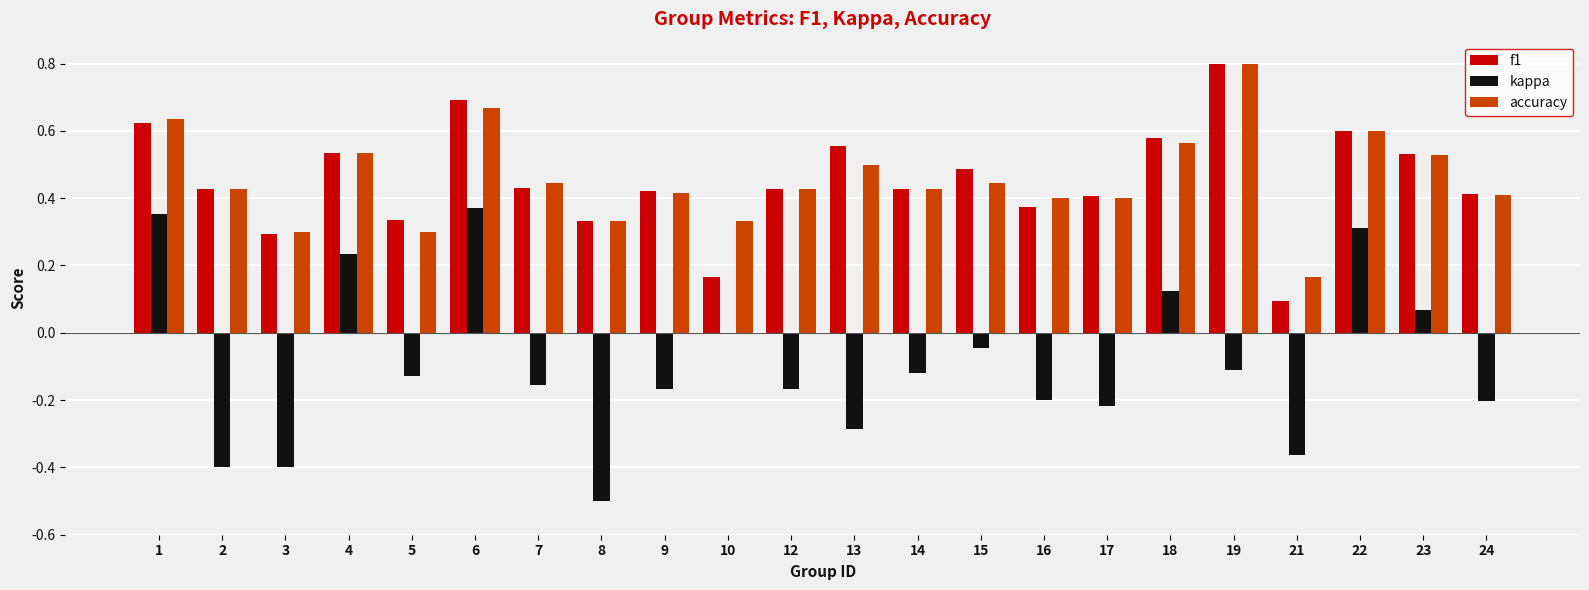

At which category is the sum across all series the highest?

6